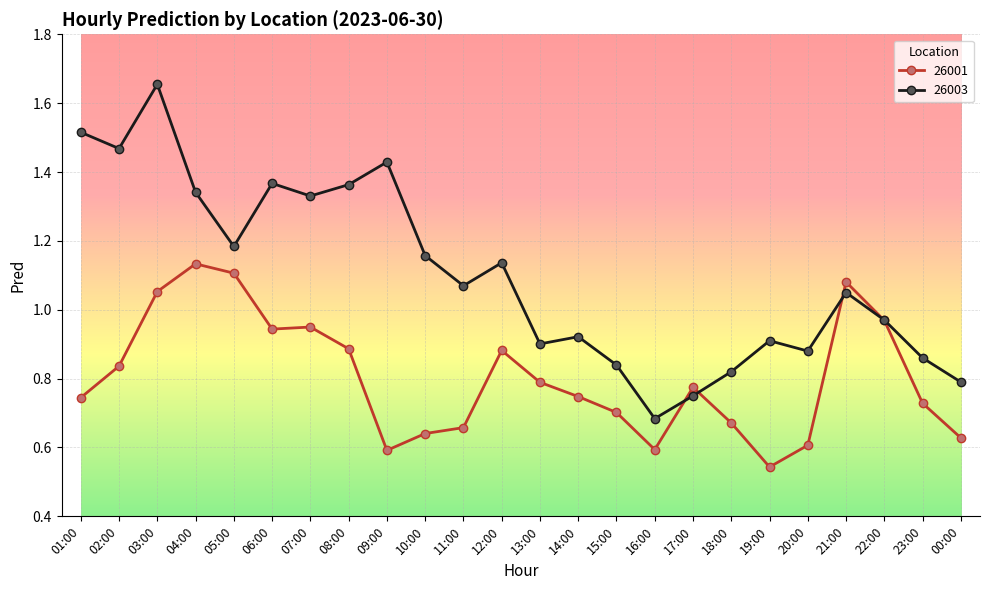

Between 03:00 and 17:00, which series saw the biggest shift?

26003